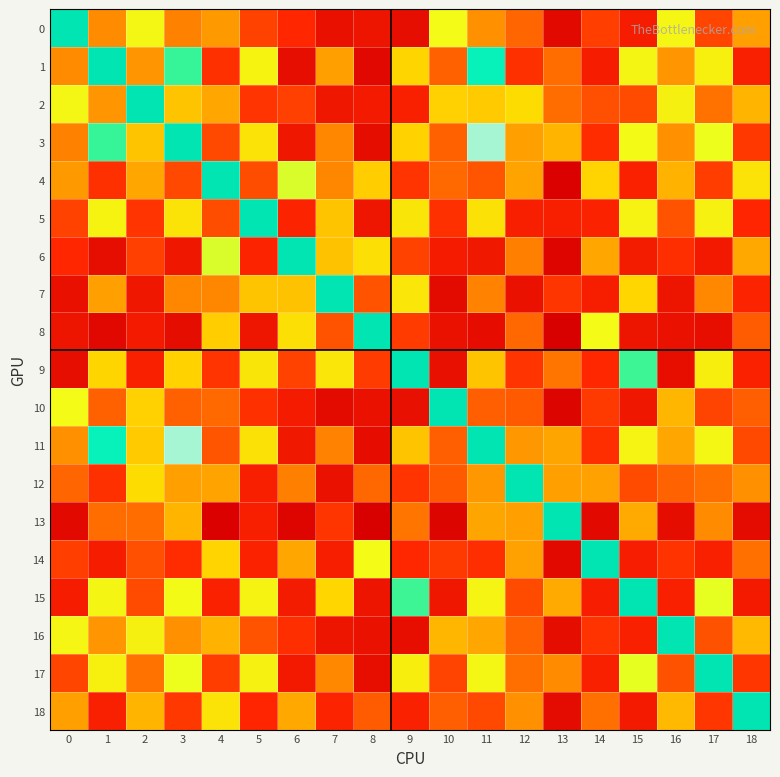

Reading right to left, extract all data points from this chart.

0: 18=0.5	17=0.3	16=0.8	15=0.2	14=0.3	13=0.0	12=0.4	11=0.5	10=0.8	9=0.1	8=0.1	7=0.1	6=0.2	5=0.3	4=0.5	3=0.5	2=0.8	1=0.5	0=1.0
1: 18=0.2	17=0.8	16=0.5	15=0.8	14=0.2	13=0.4	12=0.2	11=0.9	10=0.4	9=0.7	8=0.0	7=0.5	6=0.1	5=0.8	4=0.2	3=0.9	2=0.5	1=1.0	0=0.5
2: 18=0.6	17=0.4	16=0.8	15=0.3	14=0.3	13=0.4	12=0.7	11=0.7	10=0.7	9=0.2	8=0.1	7=0.1	6=0.3	5=0.3	4=0.6	3=0.6	2=1.0	1=0.5	0=0.8
3: 18=0.3	17=0.8	16=0.5	15=0.8	14=0.2	13=0.6	12=0.5	11=1.0	10=0.4	9=0.7	8=0.0	7=0.5	6=0.1	5=0.7	4=0.3	3=1.0	2=0.6	1=0.9	0=0.5
4: 18=0.7	17=0.3	16=0.6	15=0.2	14=0.7	13=-0.0	12=0.5	11=0.3	10=0.4	9=0.3	8=0.7	7=0.5	6=0.9	5=0.3	4=1.0	3=0.3	2=0.6	1=0.2	0=0.5
5: 18=0.2	17=0.8	16=0.3	15=0.8	14=0.2	13=0.2	12=0.2	11=0.7	10=0.2	9=0.7	8=0.1	7=0.6	6=0.2	5=1.0	4=0.3	3=0.7	2=0.3	1=0.8	0=0.3
6: 18=0.6	17=0.1	16=0.2	15=0.1	14=0.5	13=-0.0	12=0.4	11=0.1	10=0.1	9=0.3	8=0.7	7=0.6	6=1.0	5=0.2	4=0.9	3=0.1	2=0.3	1=0.1	0=0.2
7: 18=0.2	17=0.5	16=0.1	15=0.7	14=0.2	13=0.3	12=0.1	11=0.5	10=0.0	9=0.7	8=0.3	7=1.0	6=0.6	5=0.6	4=0.5	3=0.5	2=0.1	1=0.5	0=0.1
8: 18=0.4	17=0.1	16=0.1	15=0.1	14=0.8	13=-0.0	12=0.4	11=0.1	10=0.1	9=0.3	8=1.0	7=0.3	6=0.7	5=0.1	4=0.7	3=0.0	2=0.1	1=0.0	0=0.1
9: 18=0.2	17=0.8	16=0.1	15=0.9	14=0.2	13=0.4	12=0.3	11=0.6	10=0.1	9=1.0	8=0.3	7=0.7	6=0.3	5=0.7	4=0.3	3=0.7	2=0.2	1=0.7	0=0.1
10: 18=0.4	17=0.3	16=0.6	15=0.1	14=0.3	13=-0.0	12=0.4	11=0.4	10=1.0	9=0.1	8=0.1	7=0.0	6=0.1	5=0.2	4=0.4	3=0.4	2=0.7	1=0.4	0=0.8
11: 18=0.3	17=0.8	16=0.6	15=0.8	14=0.2	13=0.5	12=0.5	11=1.0	10=0.4	9=0.6	8=0.1	7=0.5	6=0.1	5=0.7	4=0.3	3=1.0	2=0.7	1=0.9	0=0.5
12: 18=0.5	17=0.4	16=0.4	15=0.3	14=0.5	13=0.5	12=1.0	11=0.5	10=0.4	9=0.3	8=0.4	7=0.1	6=0.4	5=0.2	4=0.5	3=0.5	2=0.7	1=0.2	0=0.4
13: 18=0.0	17=0.5	16=0.0	15=0.6	14=0.0	13=1.0	12=0.5	11=0.5	10=-0.0	9=0.4	8=-0.0	7=0.3	6=-0.0	5=0.2	4=-0.0	3=0.6	2=0.4	1=0.4	0=0.0
14: 18=0.4	17=0.2	16=0.3	15=0.2	14=1.0	13=0.0	12=0.5	11=0.2	10=0.3	9=0.2	8=0.8	7=0.2	6=0.5	5=0.2	4=0.7	3=0.2	2=0.3	1=0.2	0=0.3
15: 18=0.1	17=0.8	16=0.2	15=1.0	14=0.2	13=0.6	12=0.3	11=0.8	10=0.1	9=0.9	8=0.1	7=0.7	6=0.1	5=0.8	4=0.2	3=0.8	2=0.3	1=0.8	0=0.2
16: 18=0.6	17=0.3	16=1.0	15=0.2	14=0.3	13=0.0	12=0.4	11=0.6	10=0.6	9=0.1	8=0.1	7=0.1	6=0.2	5=0.3	4=0.6	3=0.5	2=0.8	1=0.5	0=0.8
17: 18=0.3	17=1.0	16=0.3	15=0.8	14=0.2	13=0.5	12=0.4	11=0.8	10=0.3	9=0.8	8=0.1	7=0.5	6=0.1	5=0.8	4=0.3	3=0.8	2=0.4	1=0.8	0=0.3
18: 18=1.0	17=0.3	16=0.6	15=0.1	14=0.4	13=0.0	12=0.5	11=0.3	10=0.4	9=0.2	8=0.4	7=0.2	6=0.6	5=0.2	4=0.7	3=0.3	2=0.6	1=0.2	0=0.5